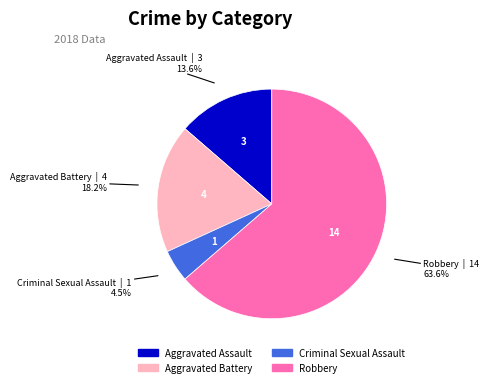

How many slices are in this pie chart?

4